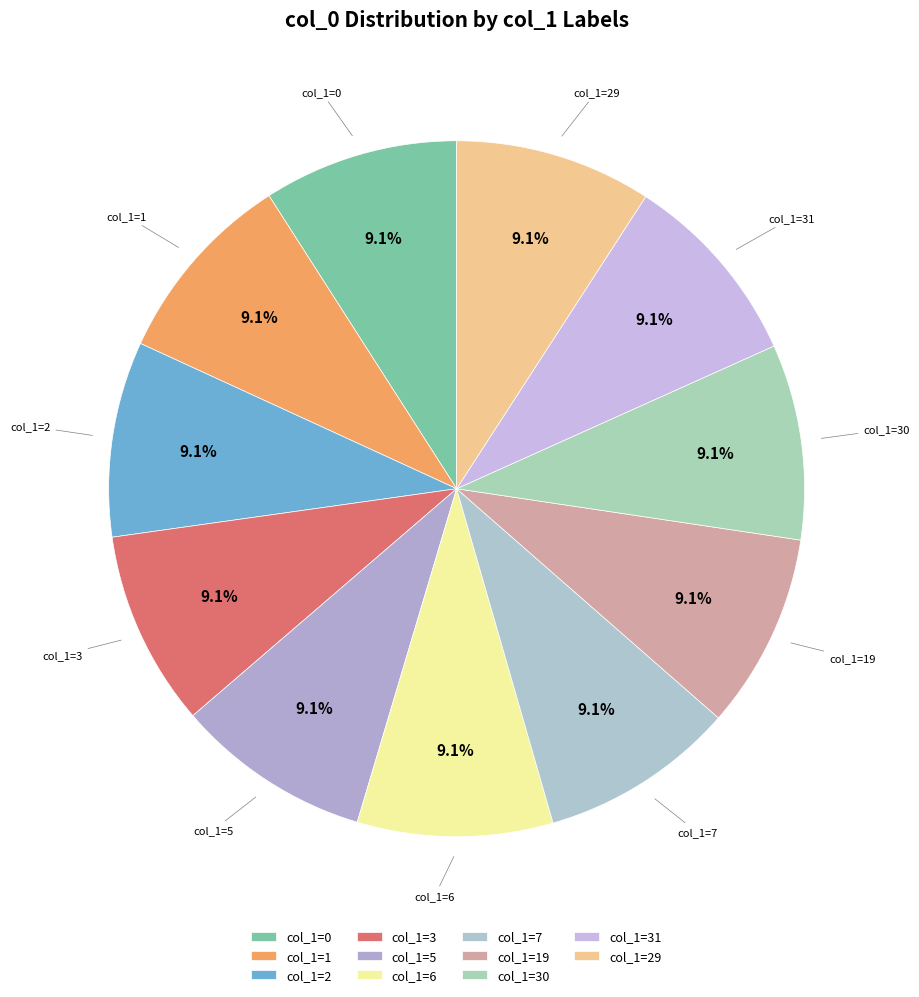

Count the number of slices in the pie.

11